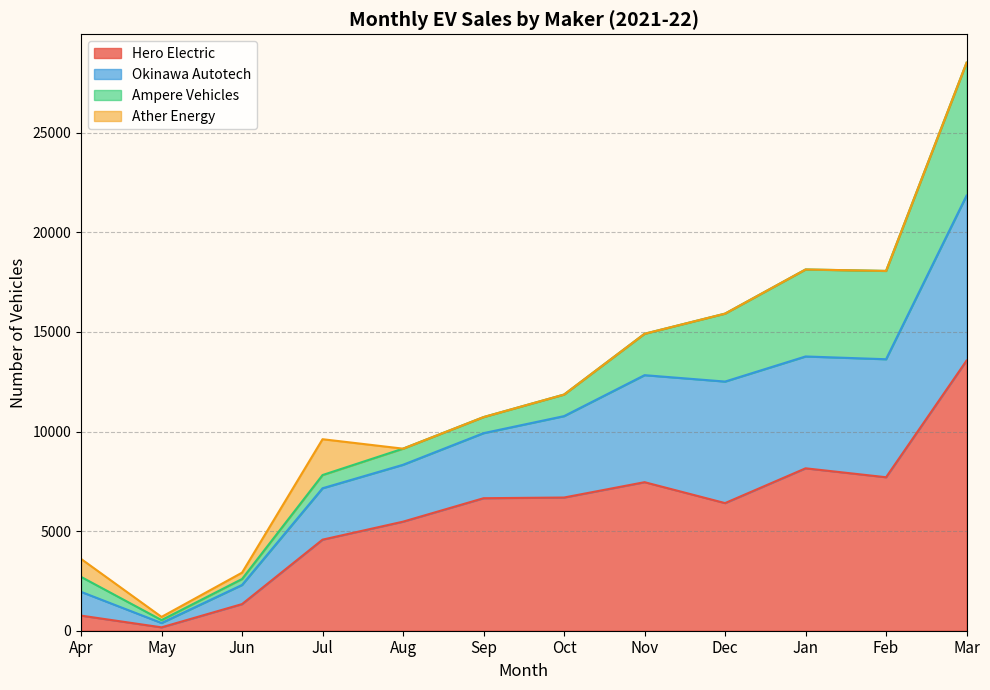

What is the maximum value for Hero Electric?

13562